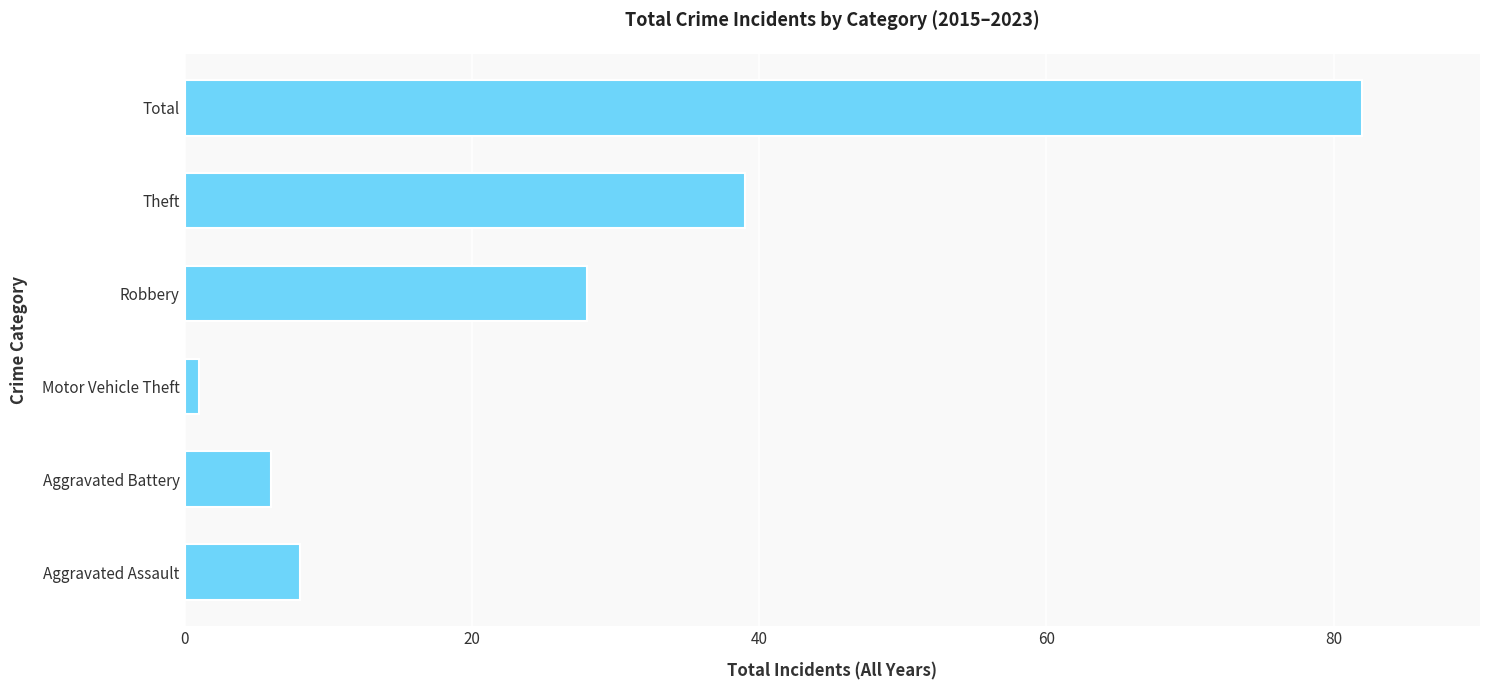

Between Aggravated Battery and Aggravated Assault, which is larger?

Aggravated Assault